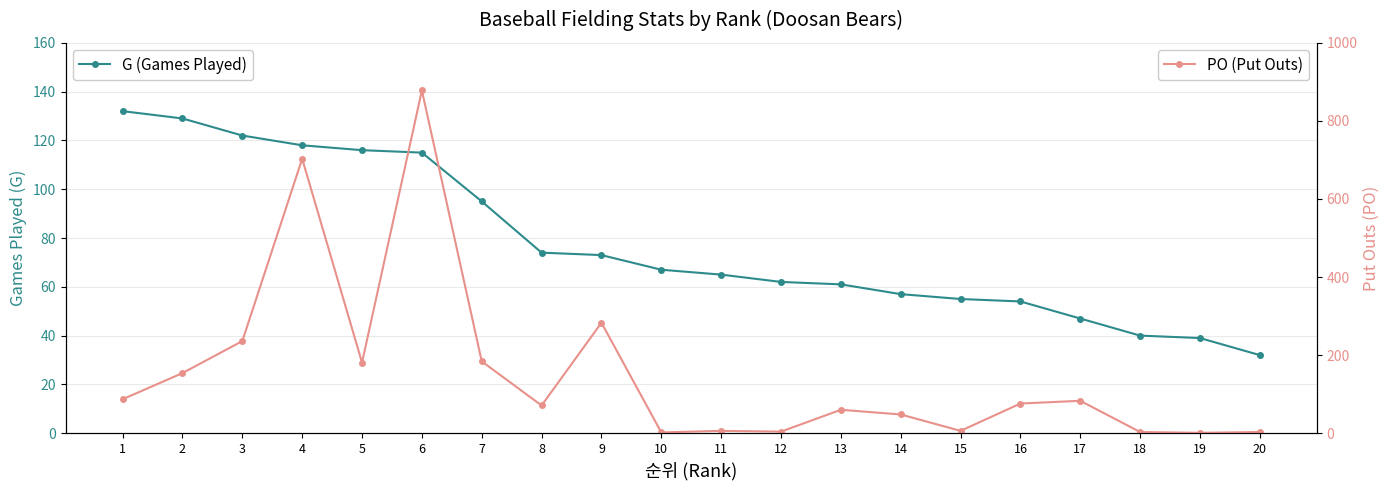

How many lines are shown in the chart?

2